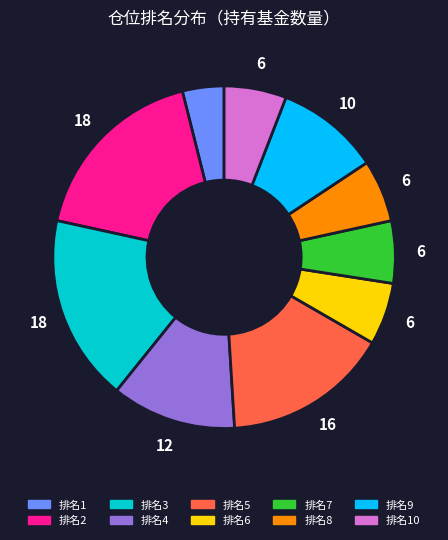

Which has a higher value, 排名4 or 排名10?

排名4